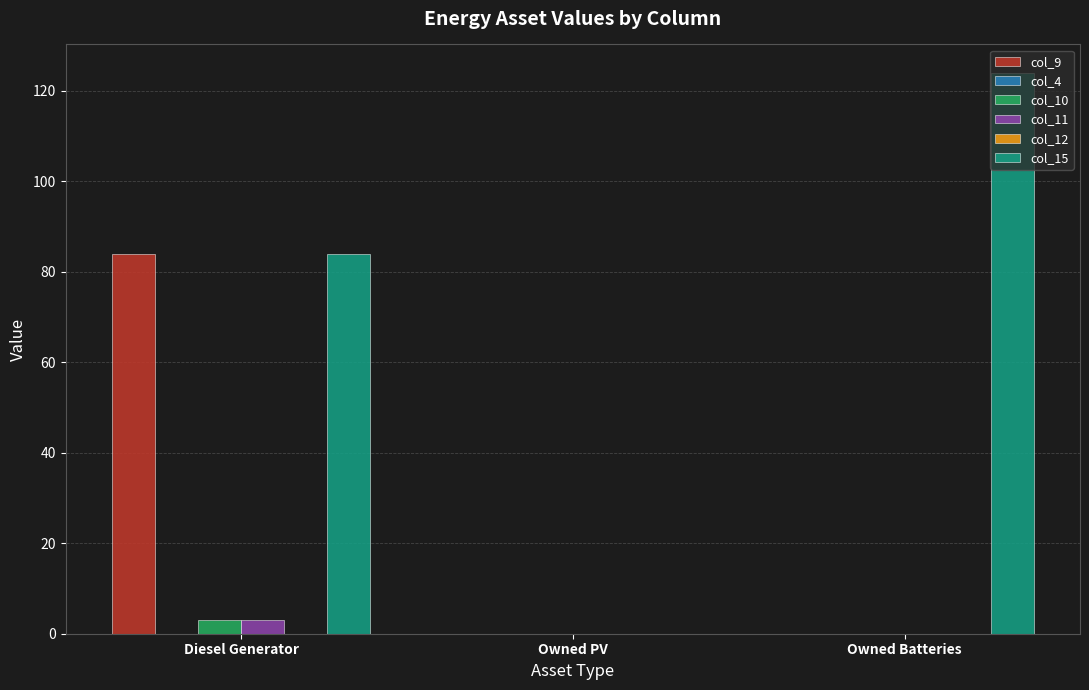

What is the spread (max minus min) of values at Diesel Generator?

84.0